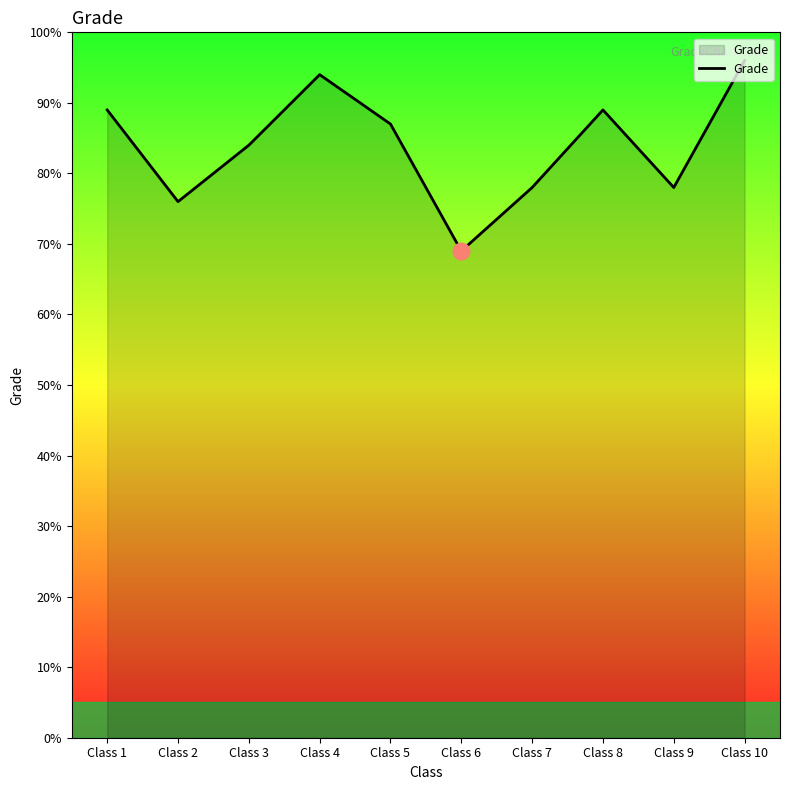

Is it true that the value at Class 4 is 94?

True